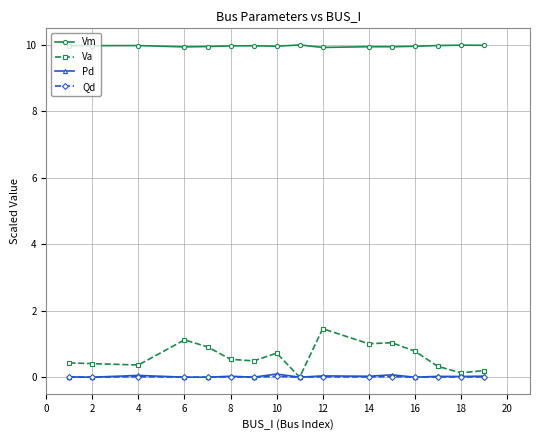

What is the maximum value shown in the chart?

10.0